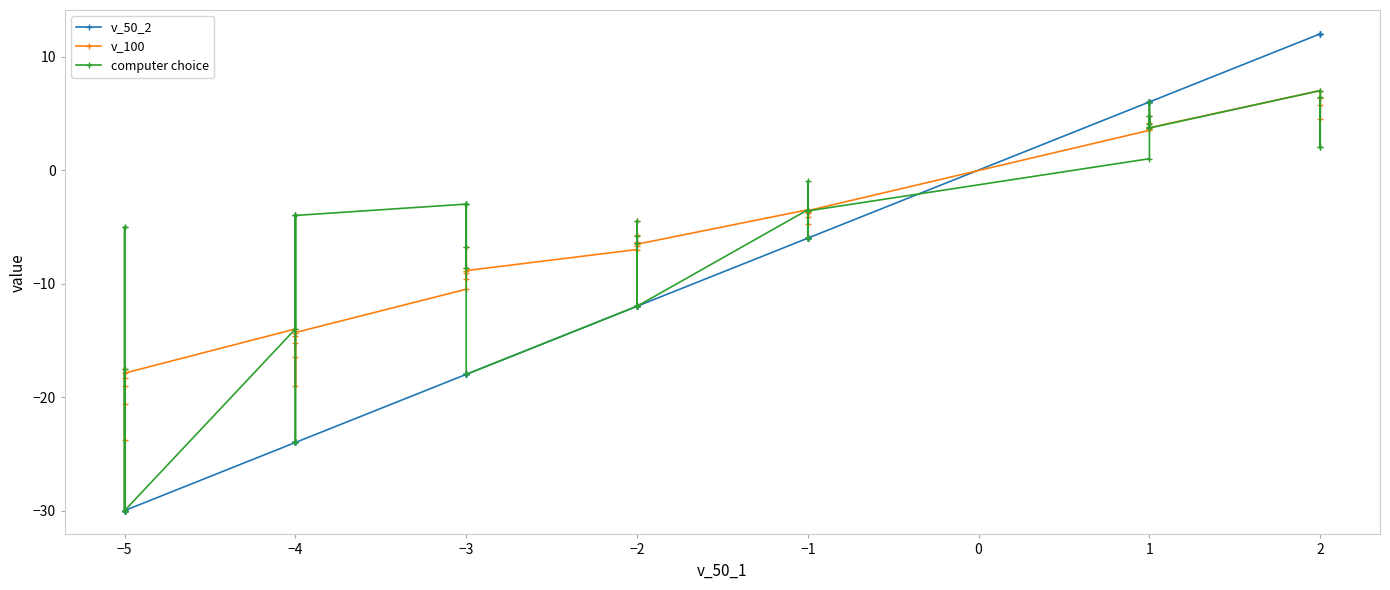

What is the difference between the maximum and minimum values in the computer choice series?

37.0